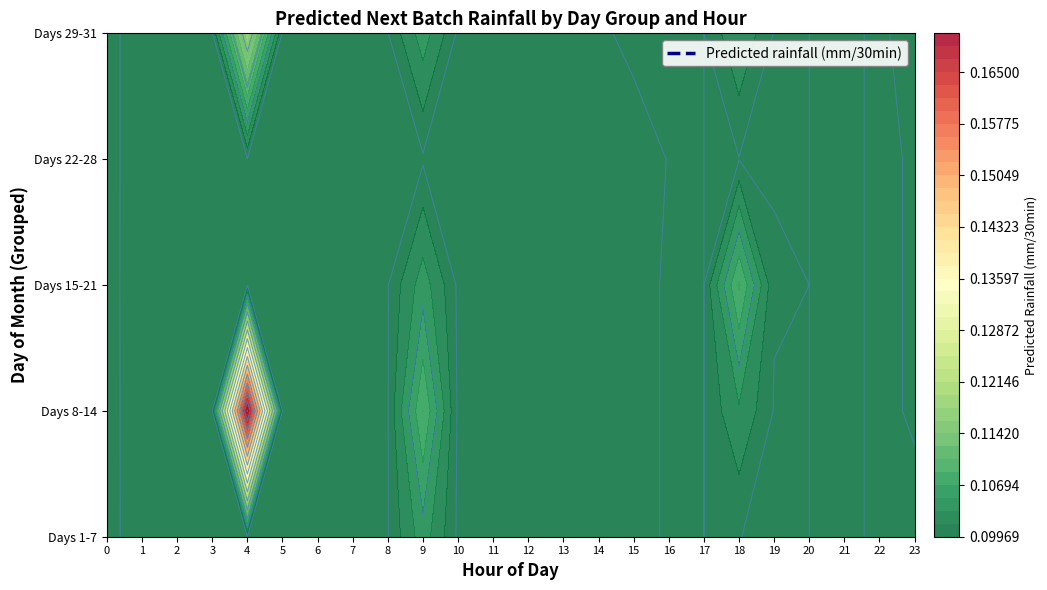

Which label corresponds to the largest value in the chart?

4